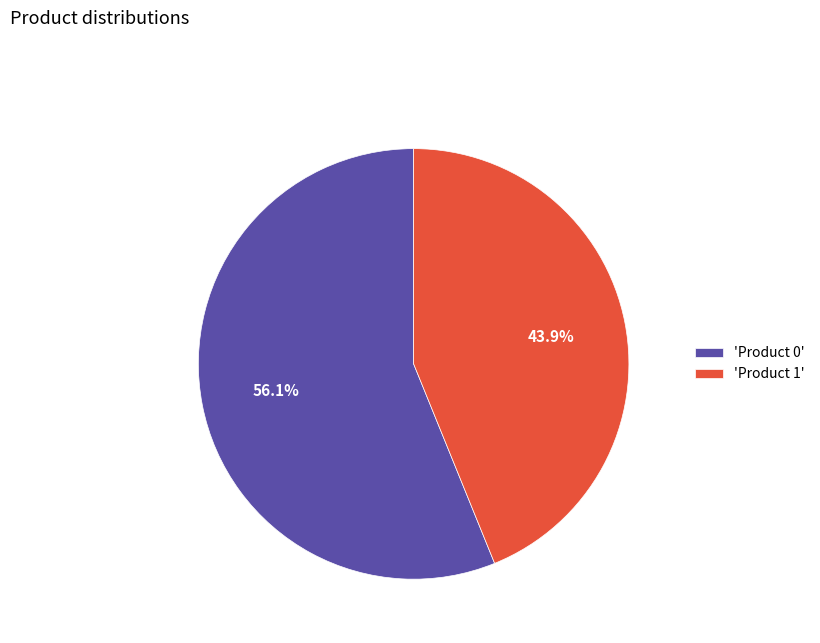

Rank the categories by value from lowest to highest.

'Product 1', 'Product 0'